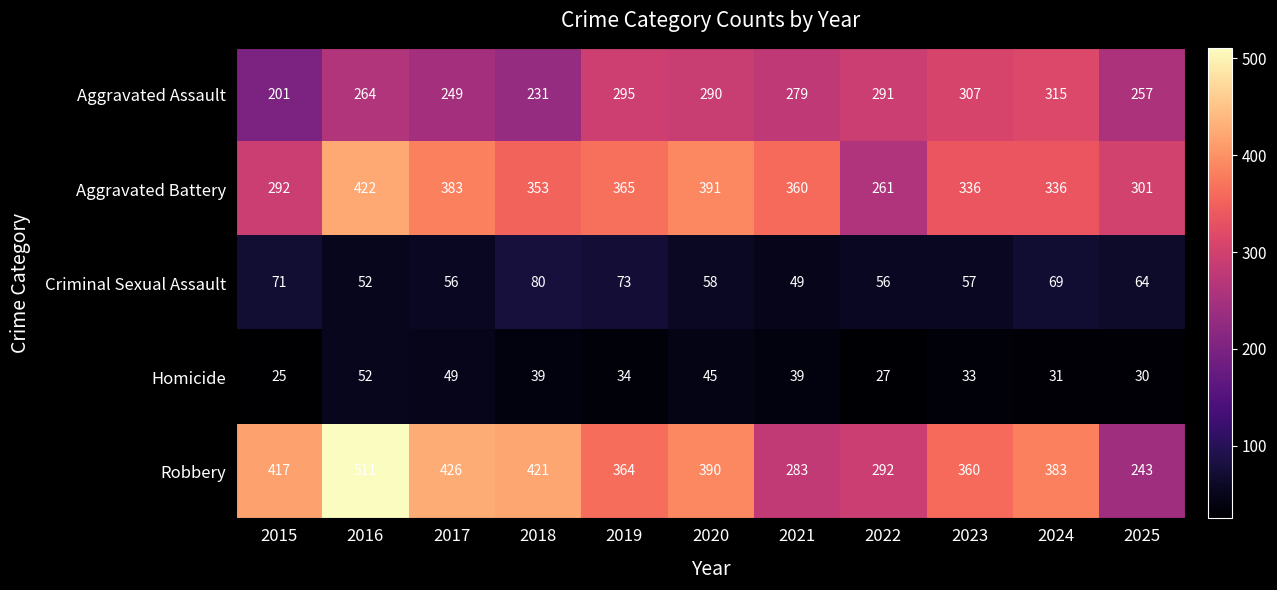

Which series has the largest total across all categories?

Robbery